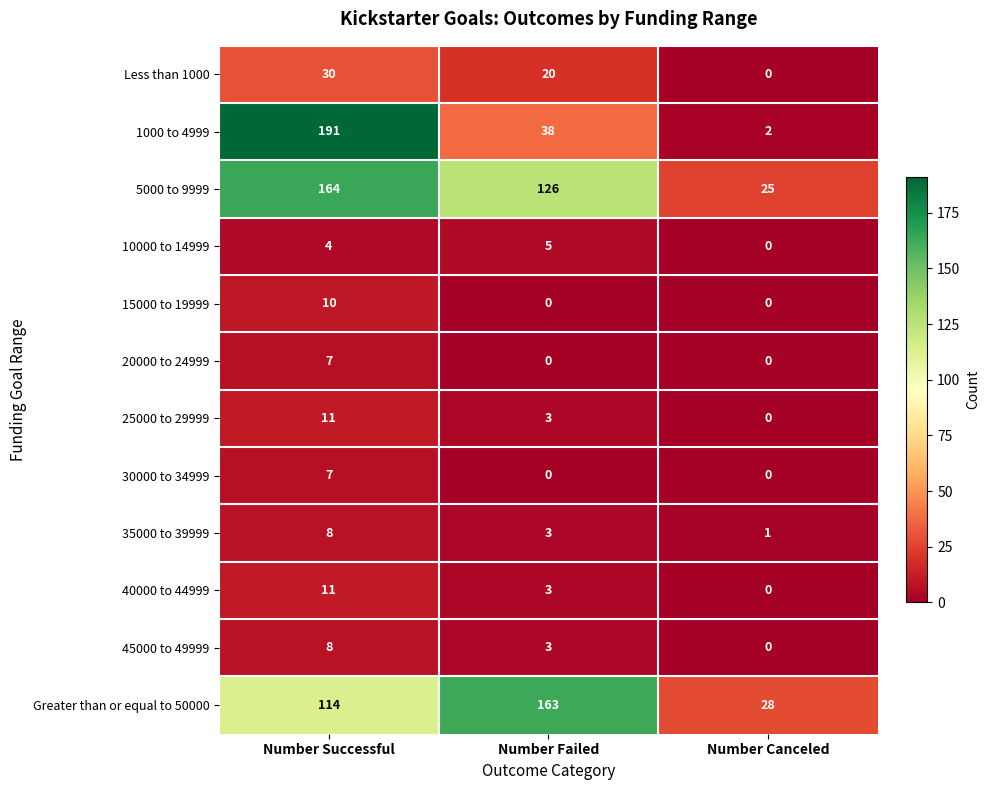

Where does the 5000 to 9999 series first go above 126?

Number Successful